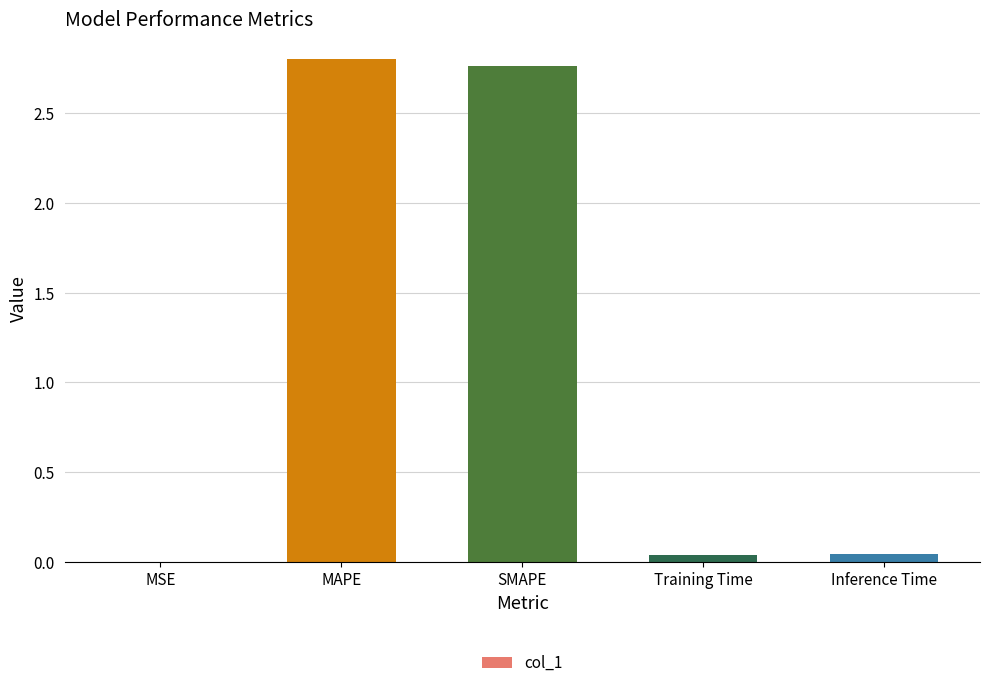

The chart shows a value of 1.3 at MAPE. True or false?

False